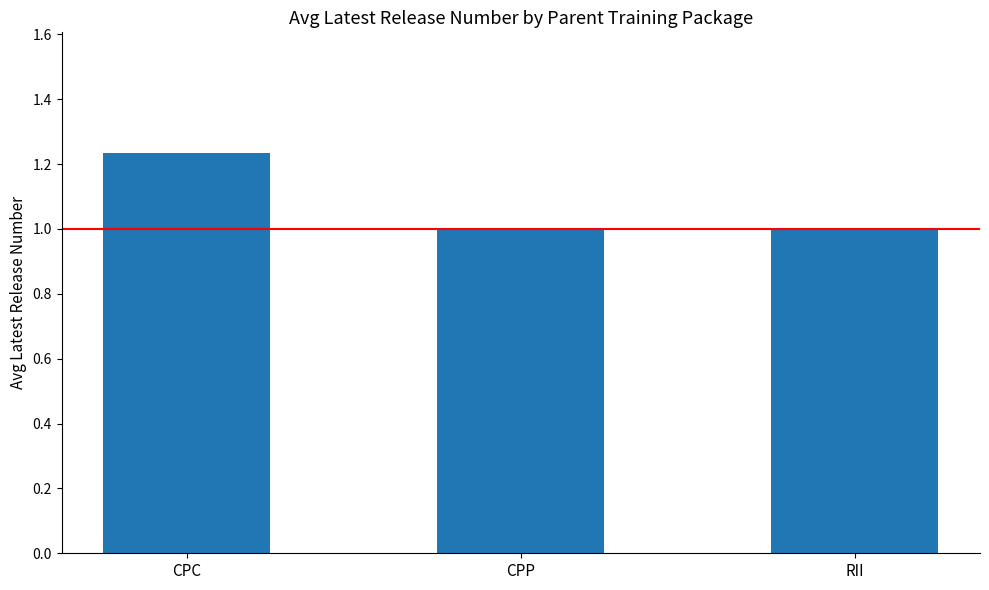

What is the minimum value shown in the chart?

1.0